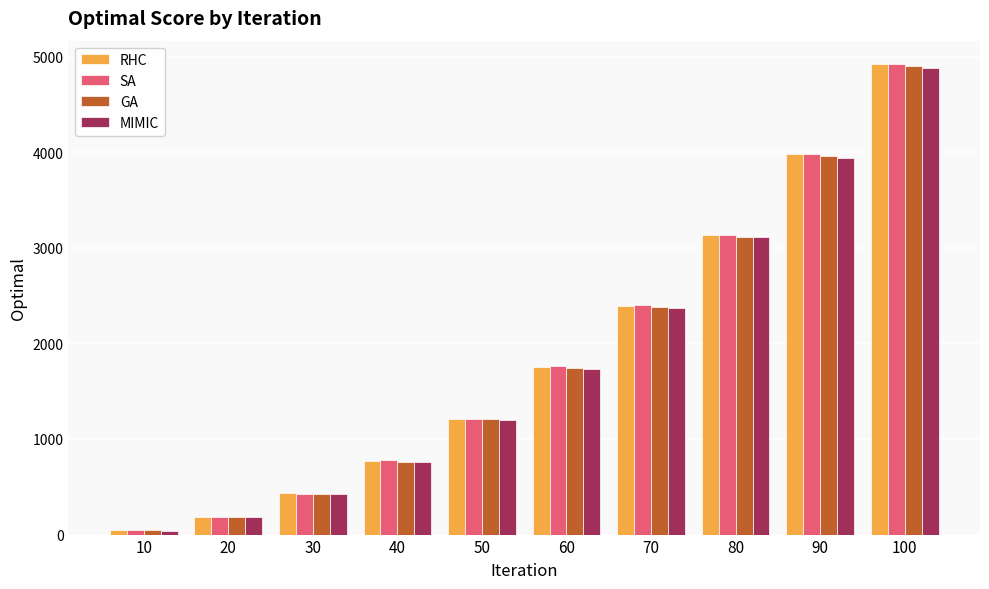

What is the average value of the SA series?

1884